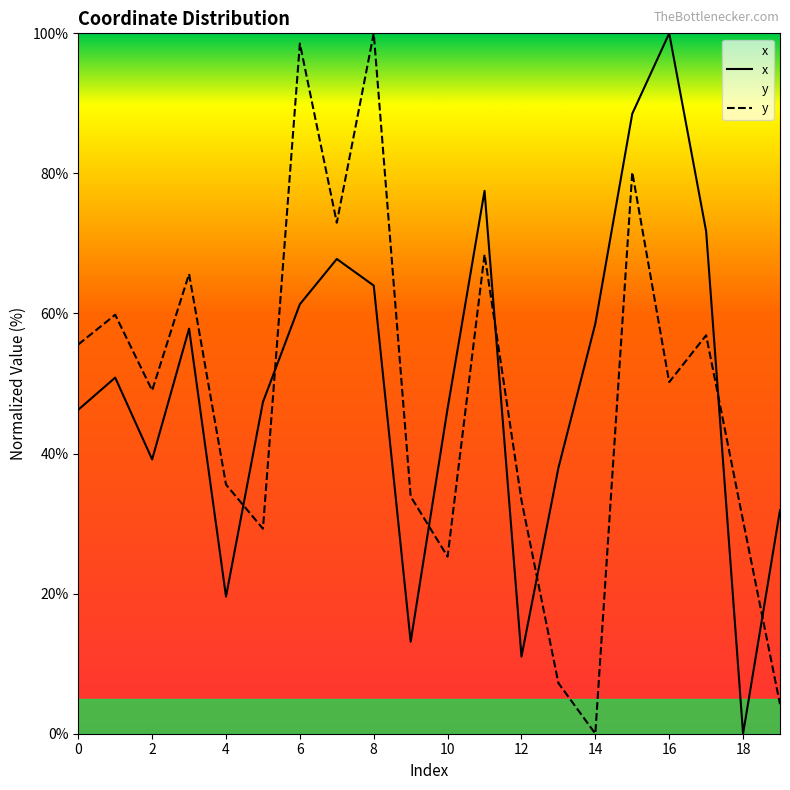

How many data points in y are above 50?

10